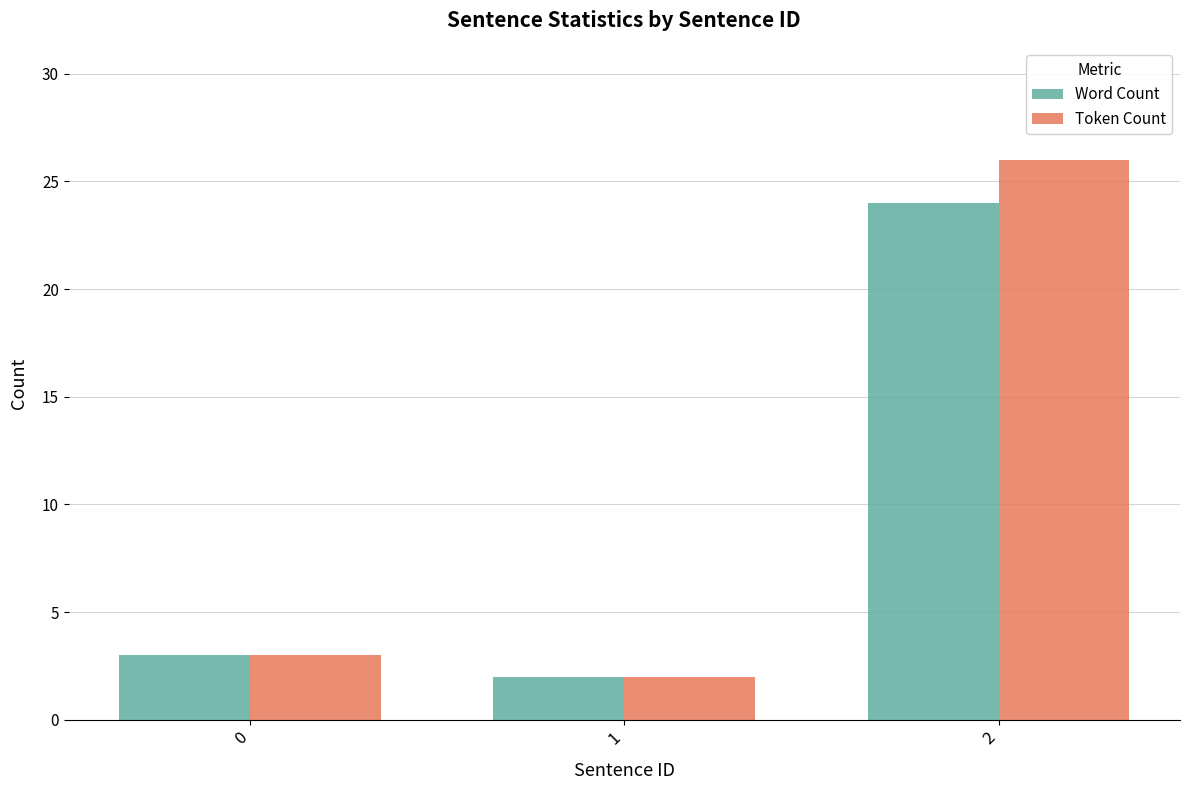

Which series changed the most between 0 and 2?

Token Count